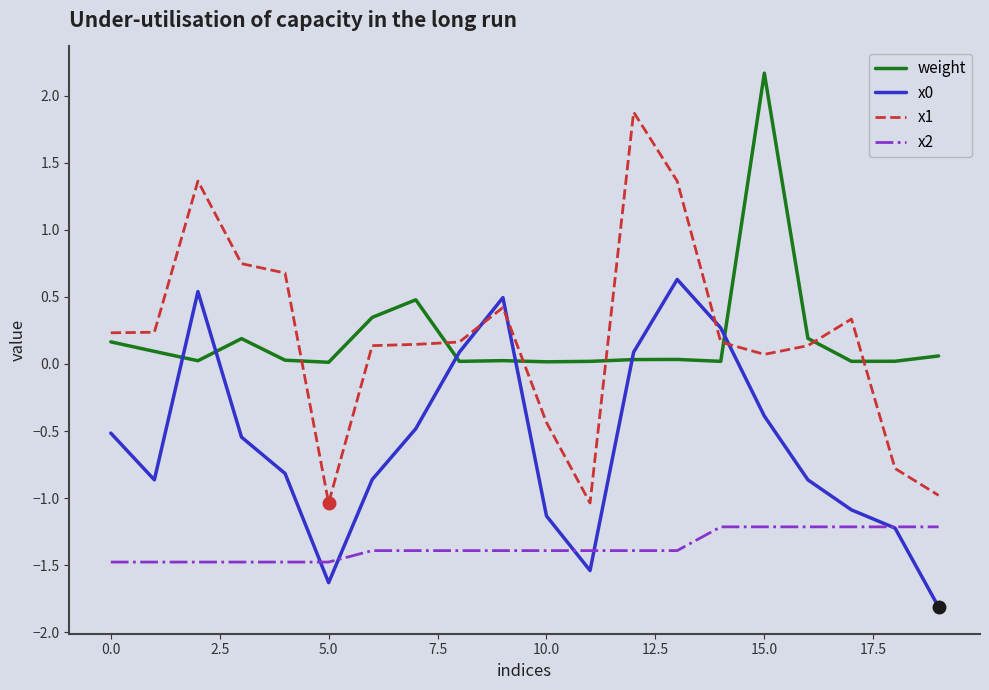

True or false: x2 and x1 cross at least once.

False